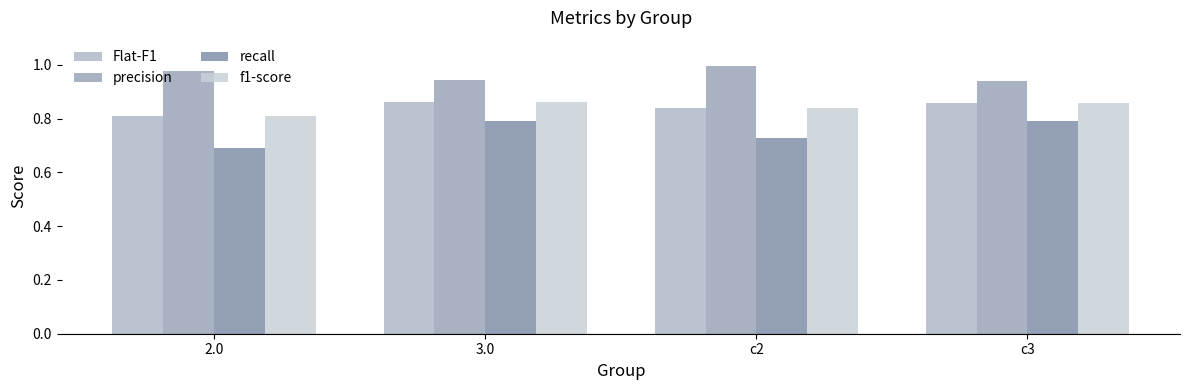

What are all the series names shown in the legend?

Flat-F1, precision, recall, f1-score